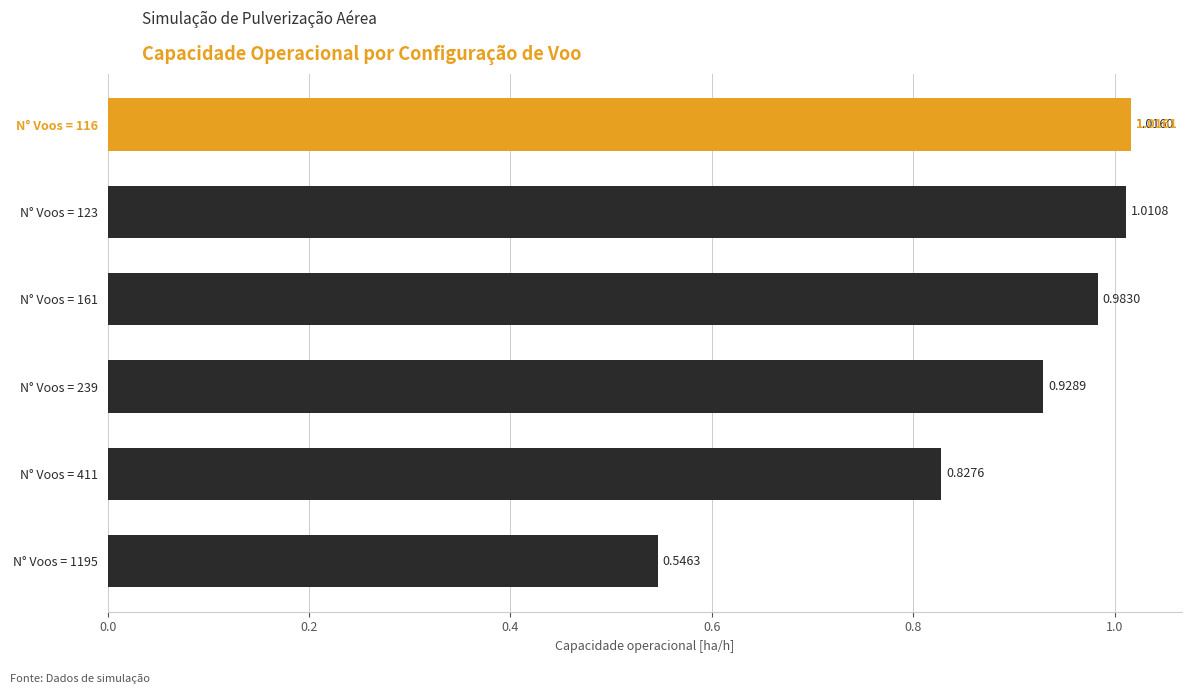

What position from the right is N° Voos = 239?

5